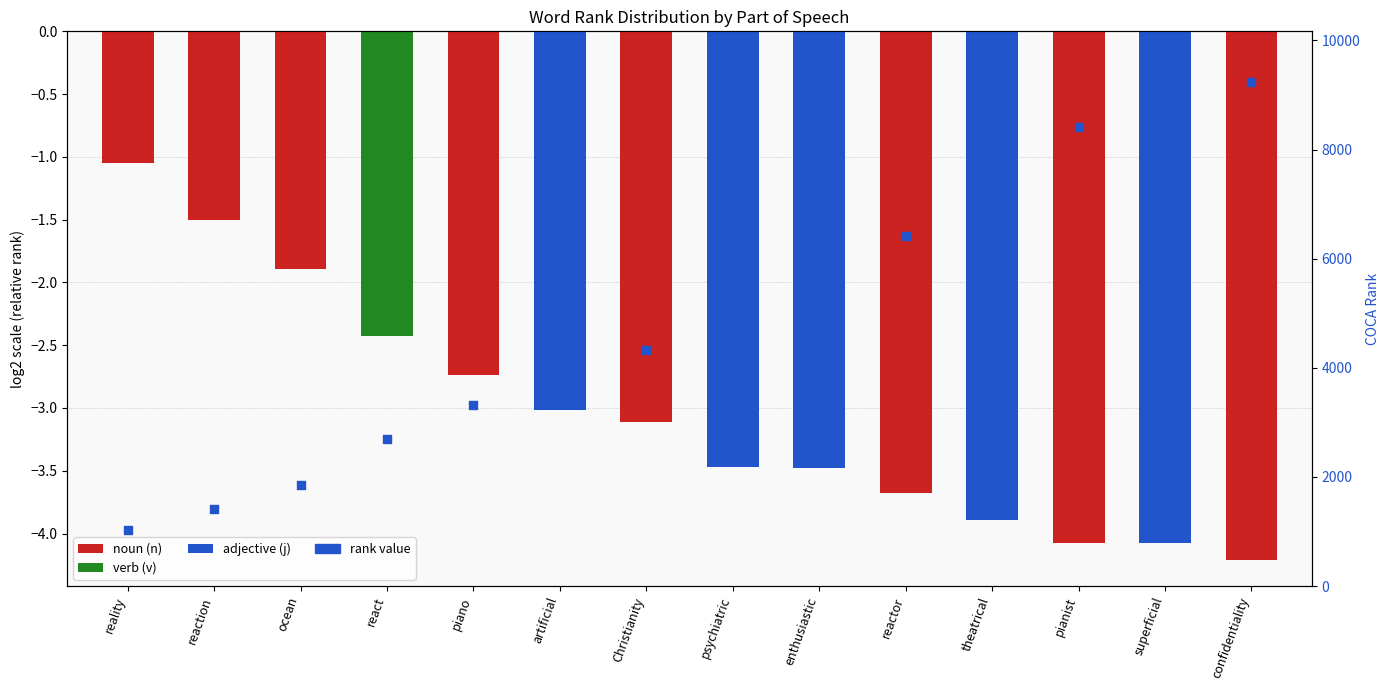

Which has a higher value, enthusiastic or Christianity?

enthusiastic